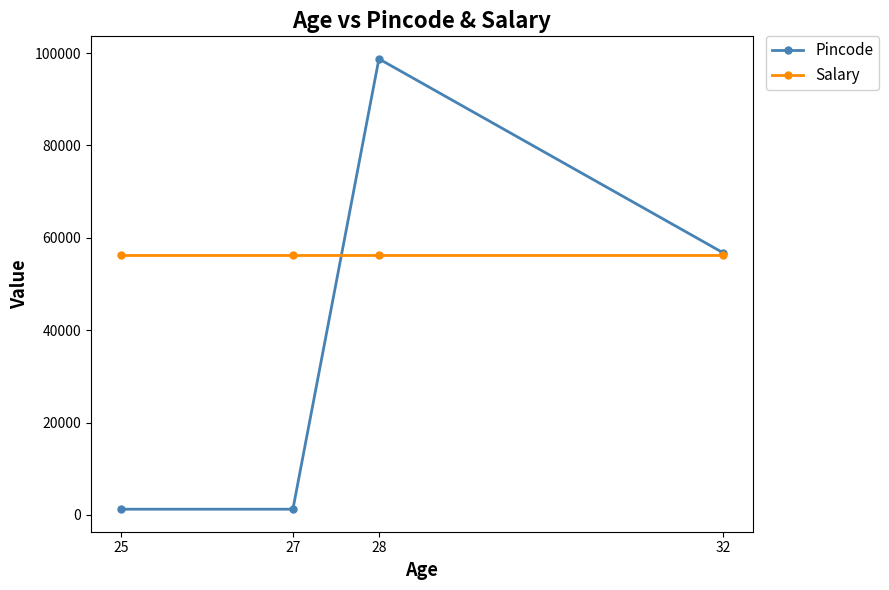

Count the number of data series in this chart.

2